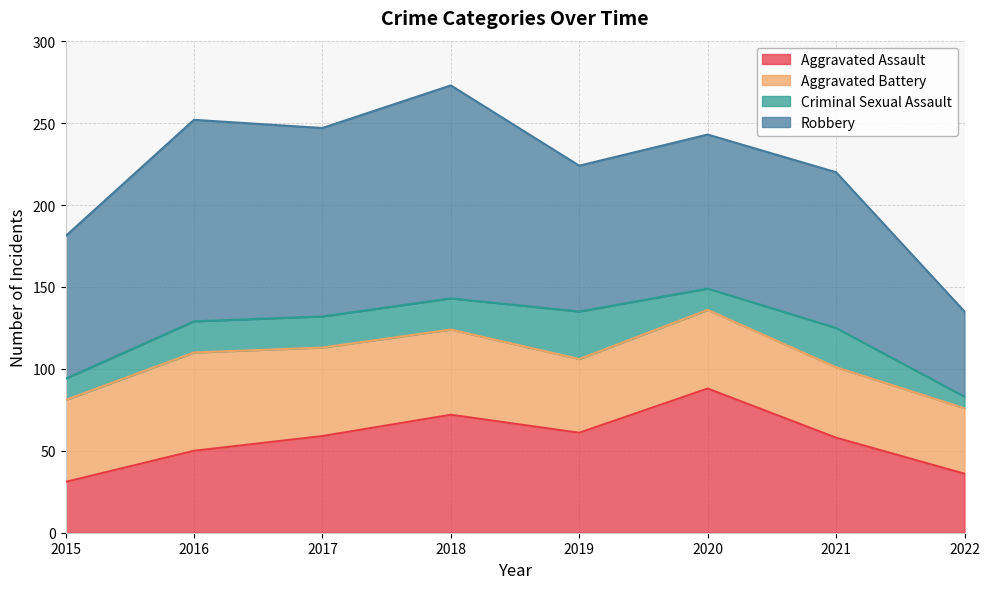

Count the number of data series in this chart.

4